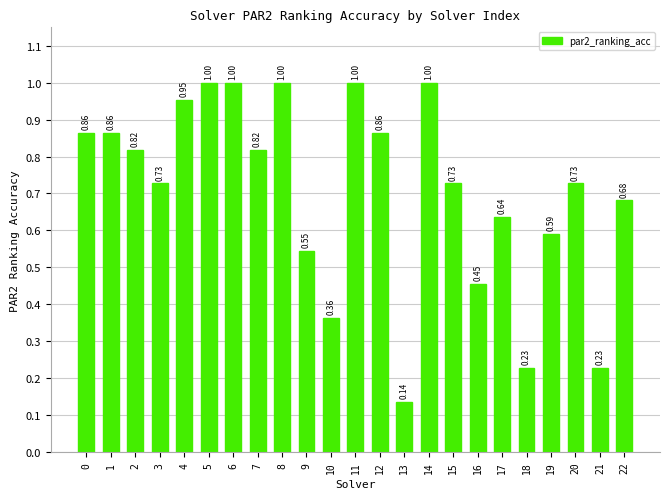

Which has a higher value, 14 or 19?

14